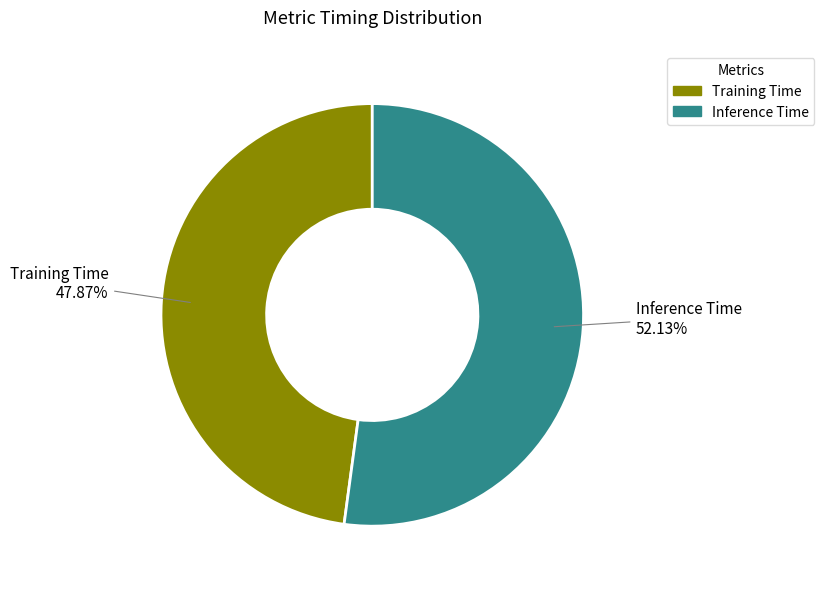

To the nearest percent, what is the difference between the Inference Time and Training Time slice percentages?

4%